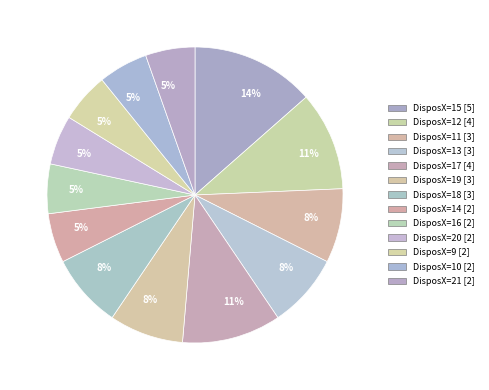

How many slices are in this pie chart?

13